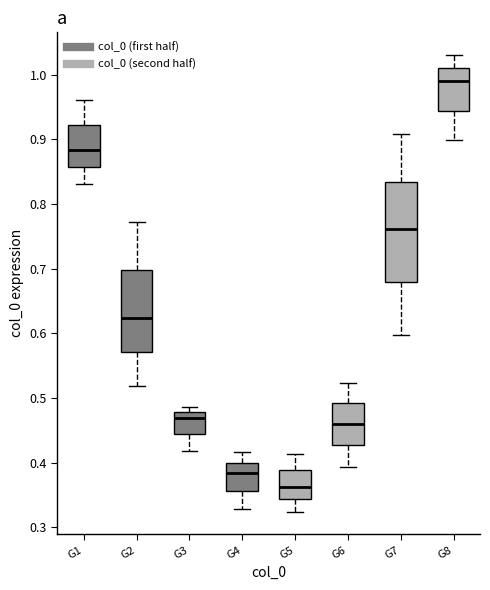

Comparing the boxes themselves (not the whiskers), which one is the tallest?

G7